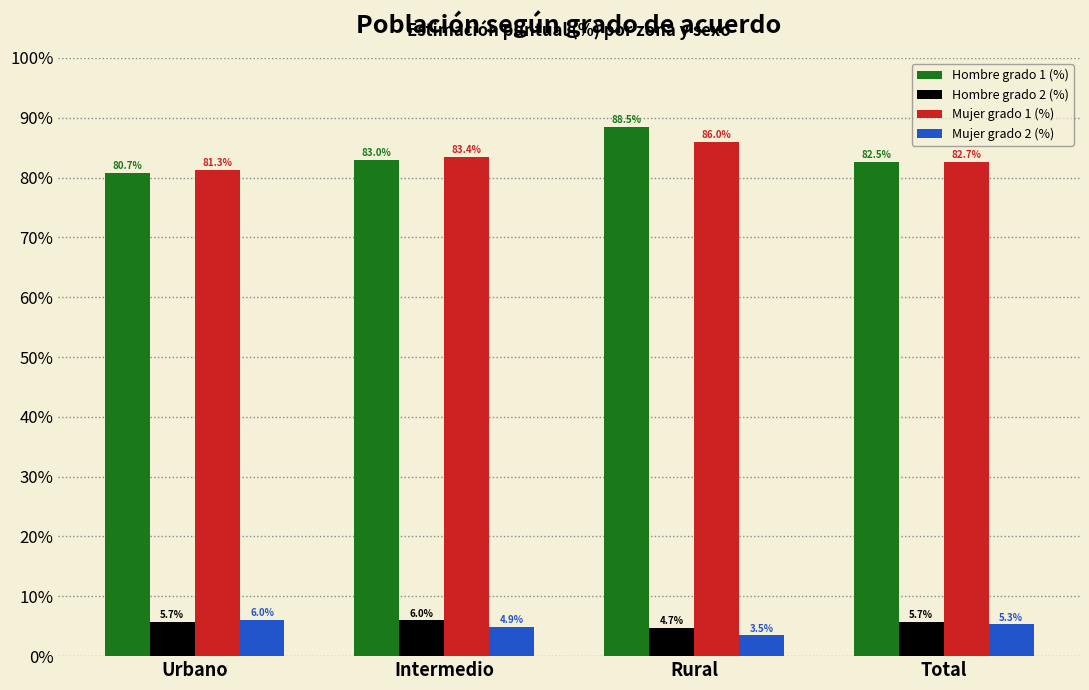

At which category is the sum across all series the highest?

Rural